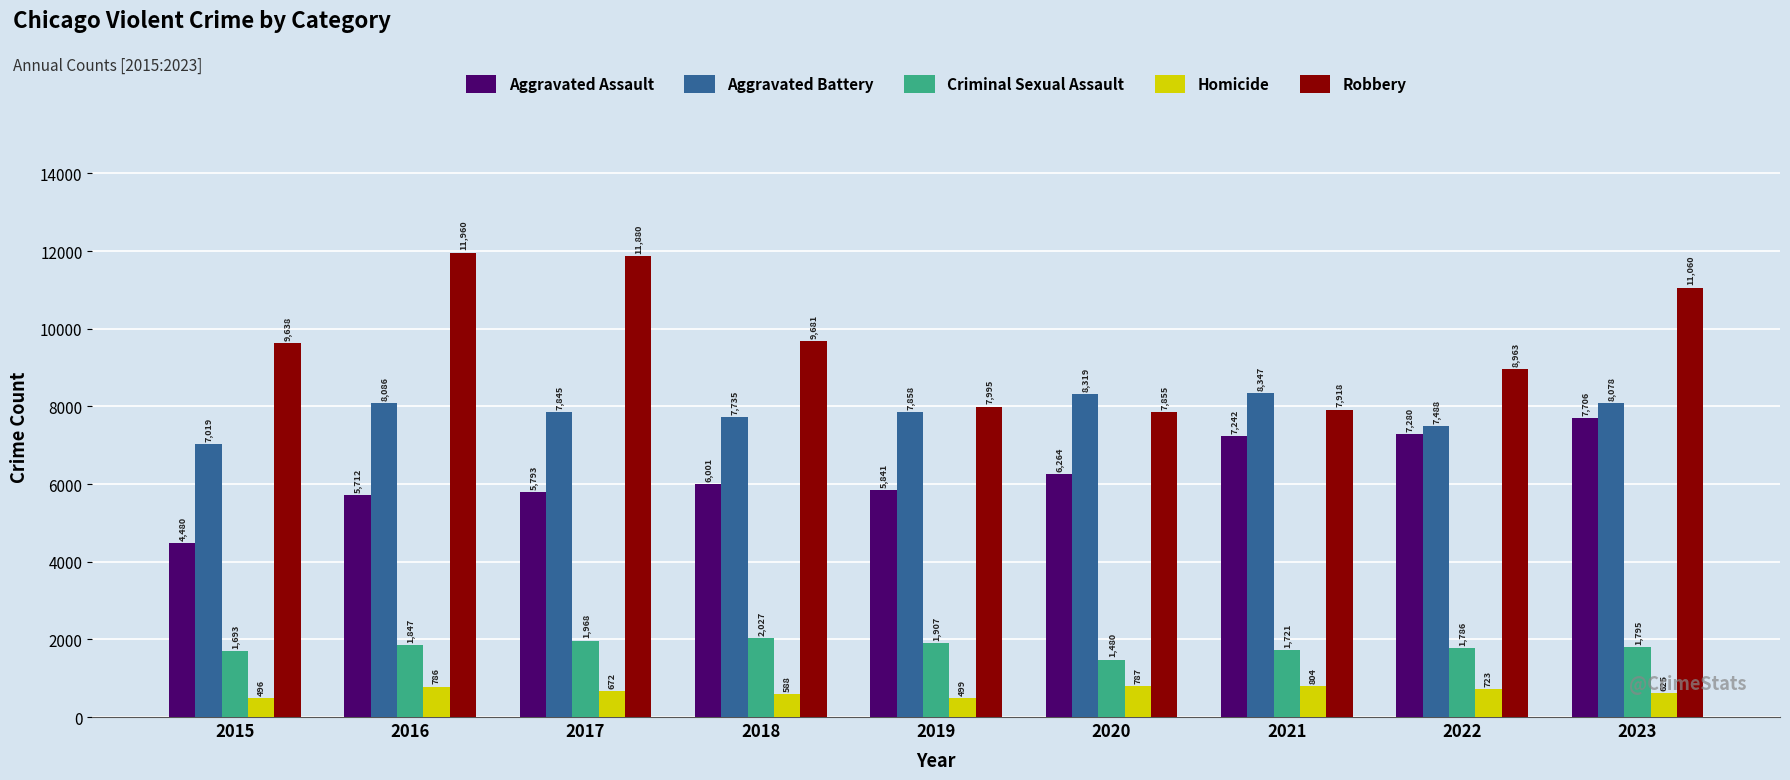

Reading left to right, what are all the values shown in this chart?

Aggravated Assault: 2015=4480	2016=5712	2017=5793	2018=6001	2019=5841	2020=6264	2021=7242	2022=7280	2023=7706
Aggravated Battery: 2015=7019	2016=8086	2017=7845	2018=7735	2019=7858	2020=8319	2021=8347	2022=7488	2023=8078
Criminal Sexual Assault: 2015=1693	2016=1847	2017=1968	2018=2027	2019=1907	2020=1480	2021=1721	2022=1786	2023=1795
Homicide: 2015=496	2016=786	2017=672	2018=588	2019=499	2020=787	2021=804	2022=723	2023=625
Robbery: 2015=9638	2016=11960	2017=11880	2018=9681	2019=7995	2020=7855	2021=7918	2022=8963	2023=11060